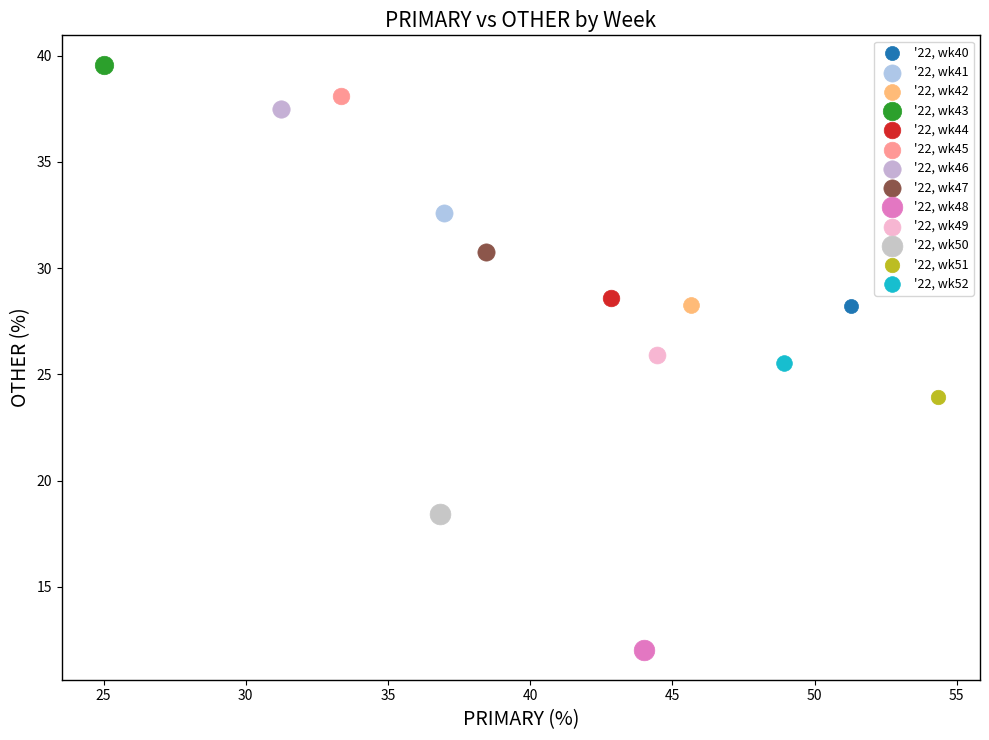

What are all the series names shown in the legend?

'22, wk40, '22, wk41, '22, wk42, '22, wk43, '22, wk44, '22, wk45, '22, wk46, '22, wk47, '22, wk48, '22, wk49, '22, wk50, '22, wk51, '22, wk52